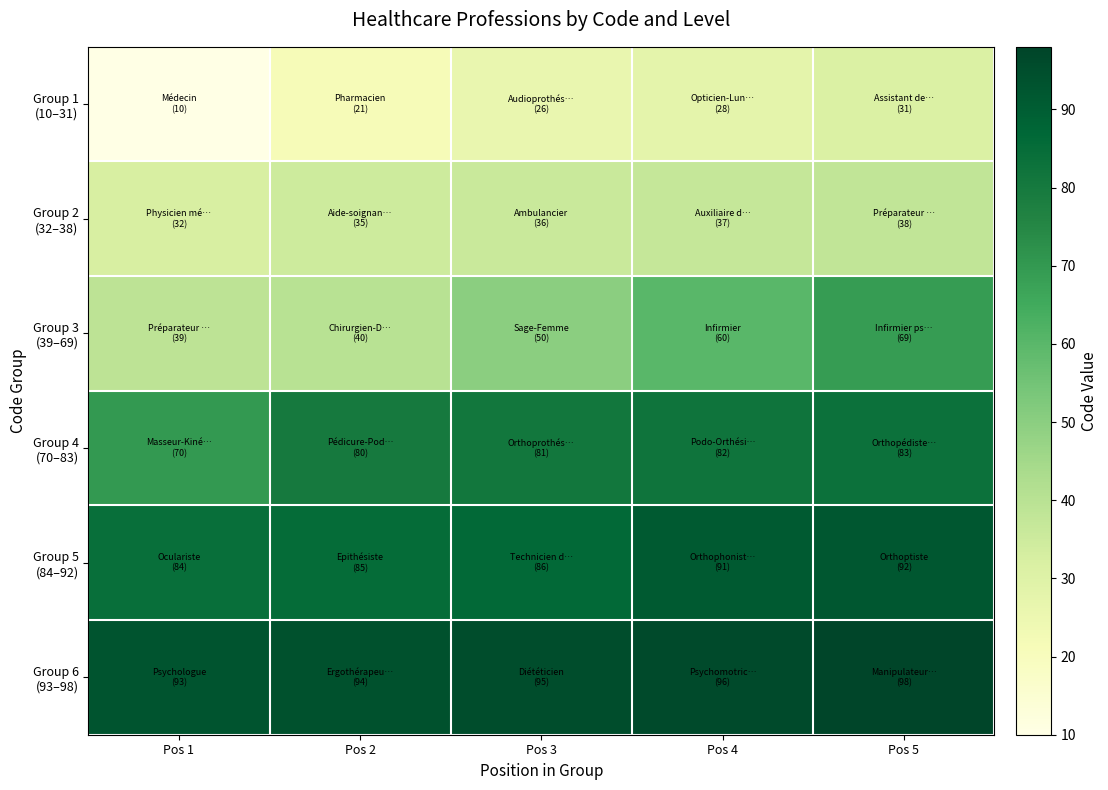

Between Pos 4 and Pos 1, which is larger?

Pos 4